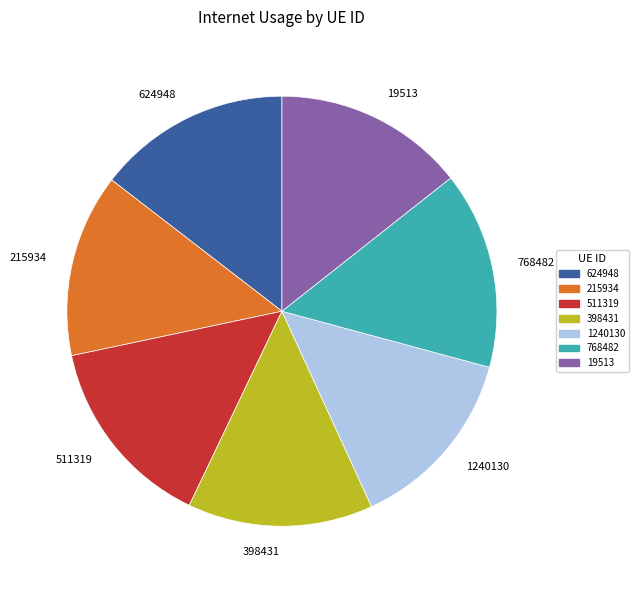

Between 1240130 and 768482, which is larger?

768482